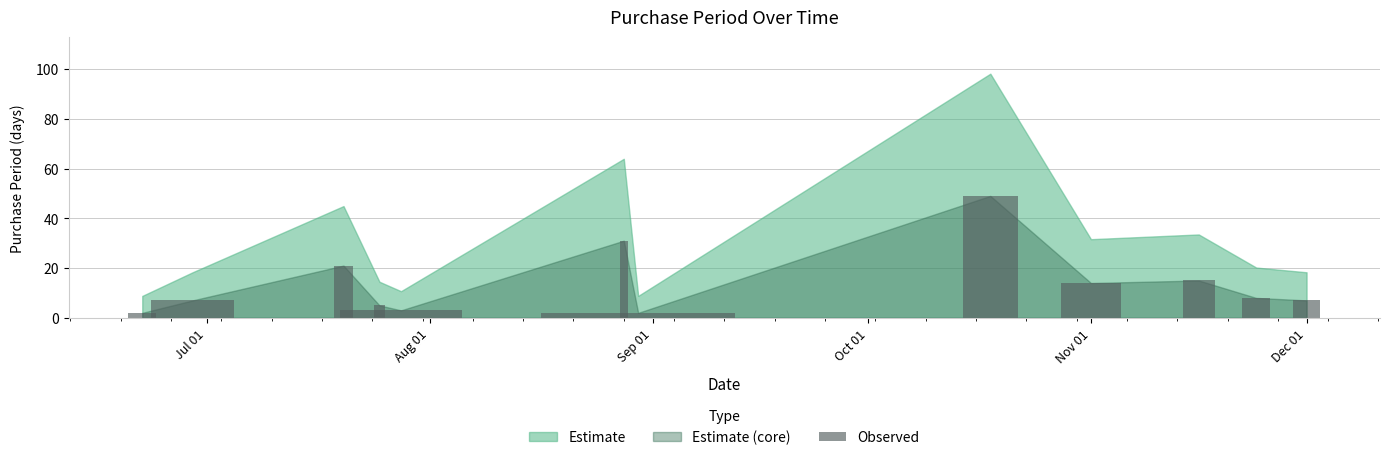

What is the change in value from 2017-08-28 to 2017-08-30?

-29